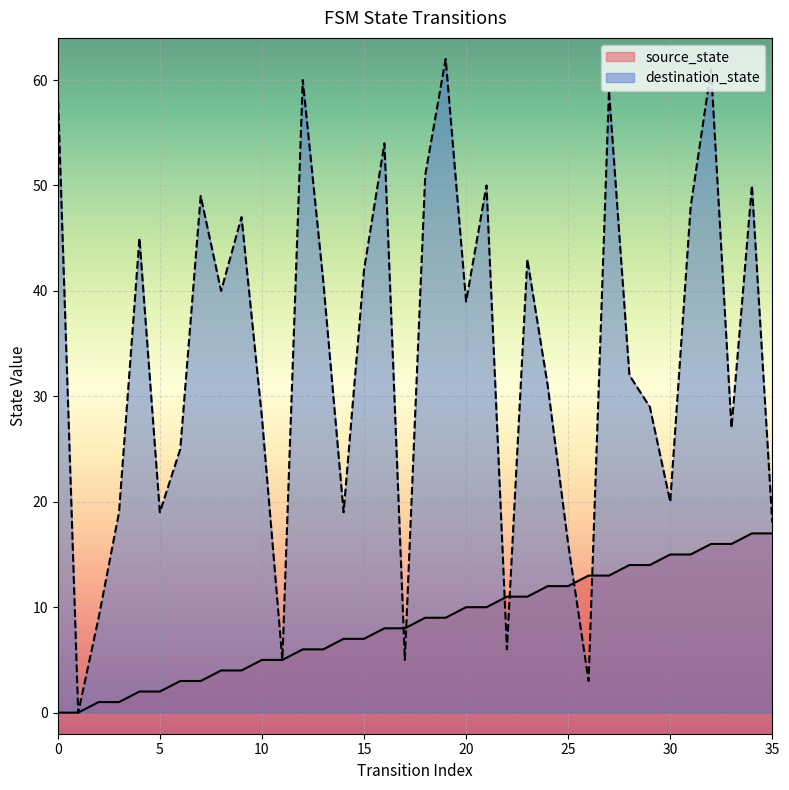

Which series has the largest range (max minus min)?

destination_state